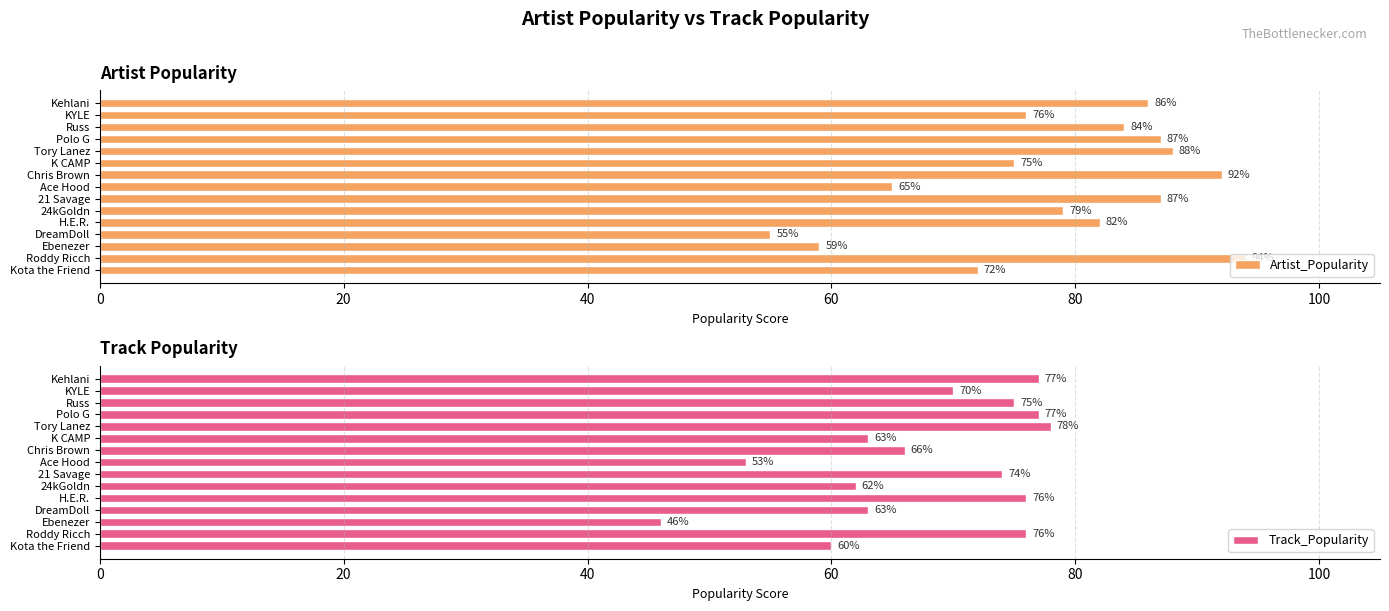

How many values in the Artist_Popularity series exceed 82?

7